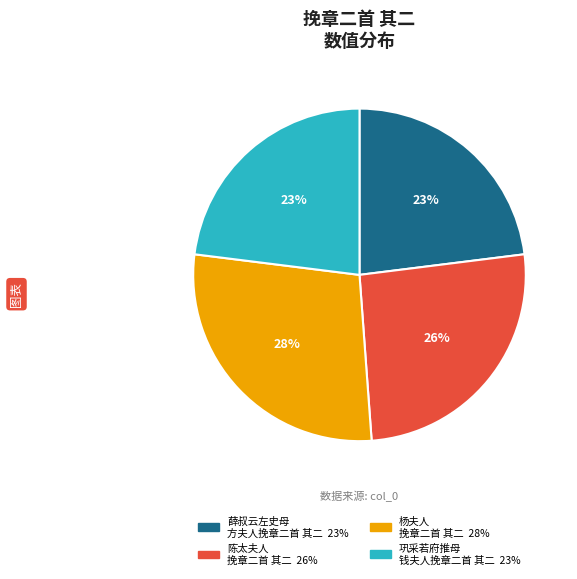

Is there a majority slice in this chart?

No